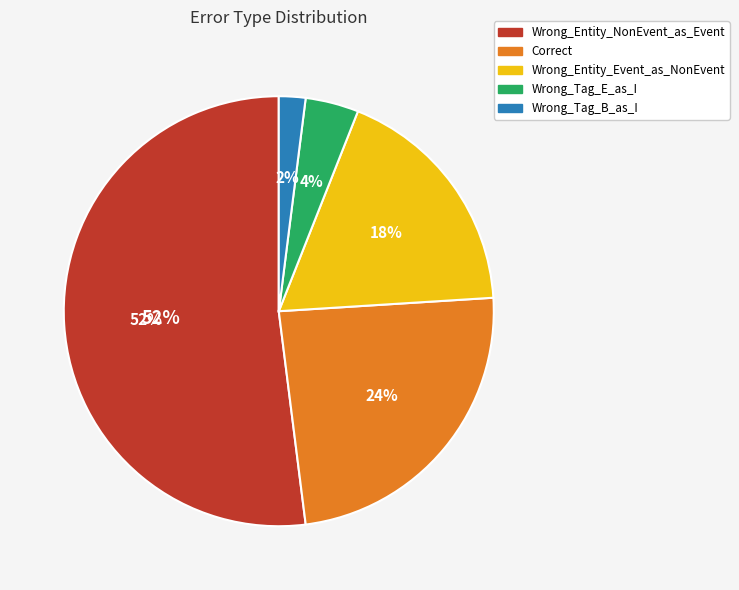

To the nearest percent, what is the difference between the largest and smallest slice percentages?

50%